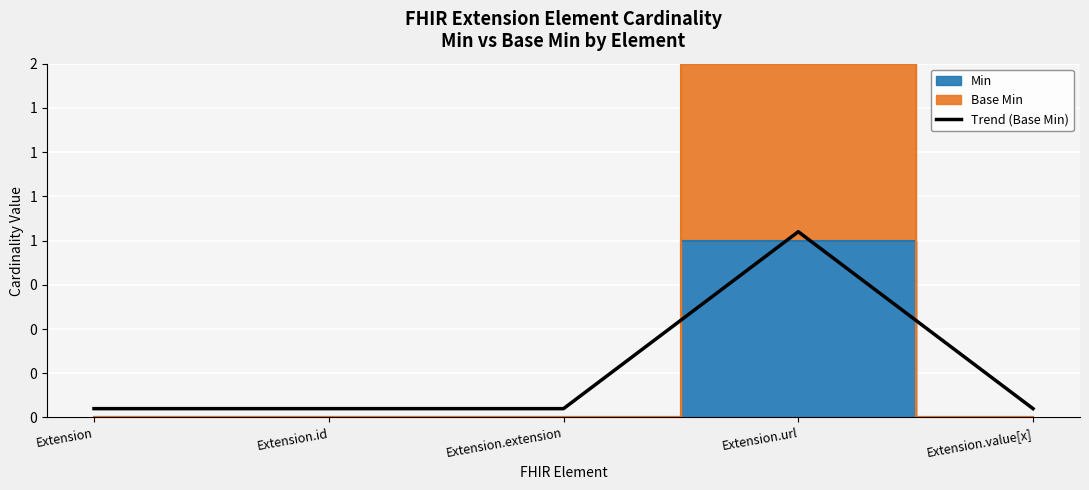

Which category has the lowest value across all series?

Extension